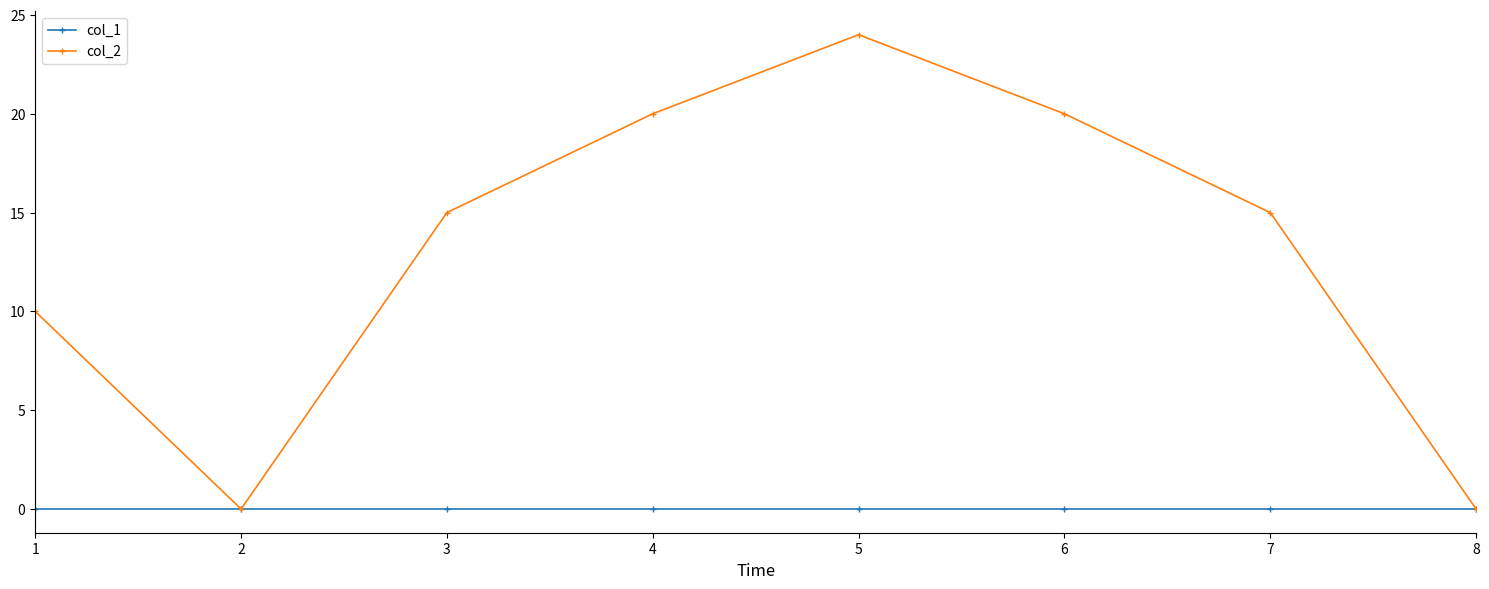

What is the value of the col_2 point at the 1st from the left?

10